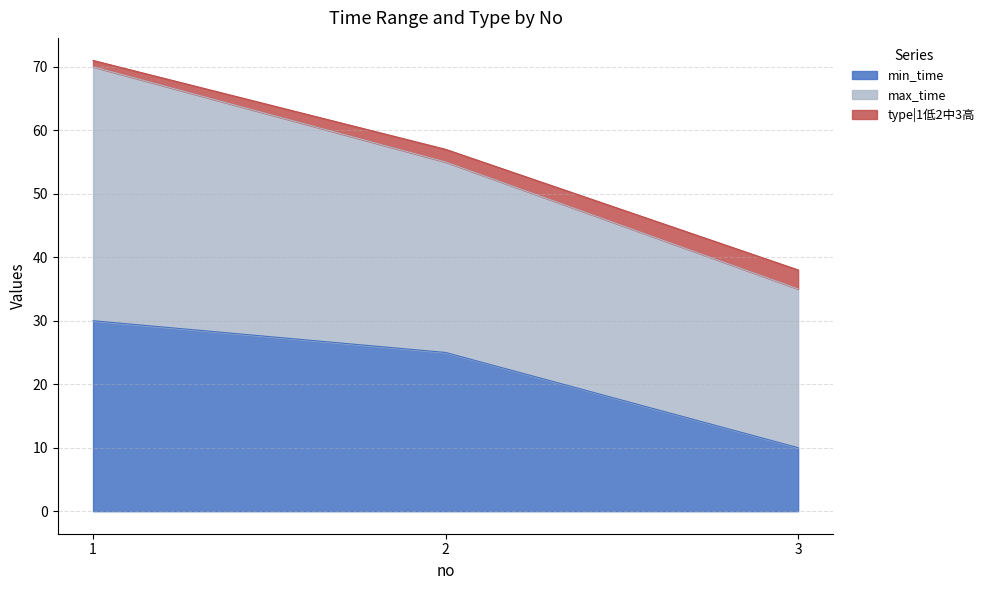

How many data points in type|1低2中3高 are less than 55?

1